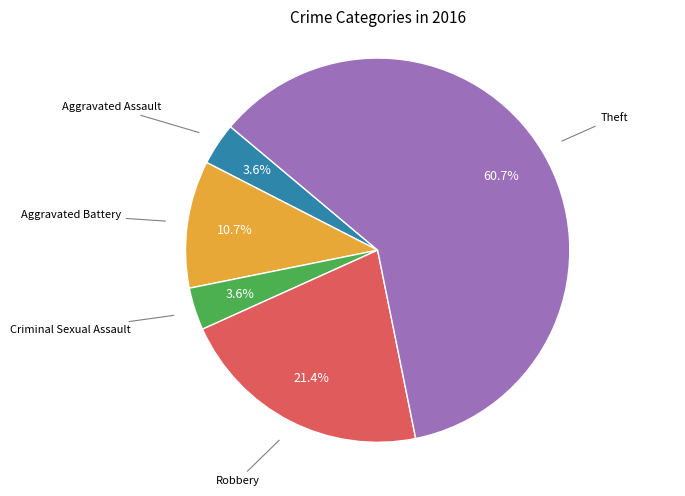

To the nearest percent, what is the difference between the largest and smallest slice percentages?

57%